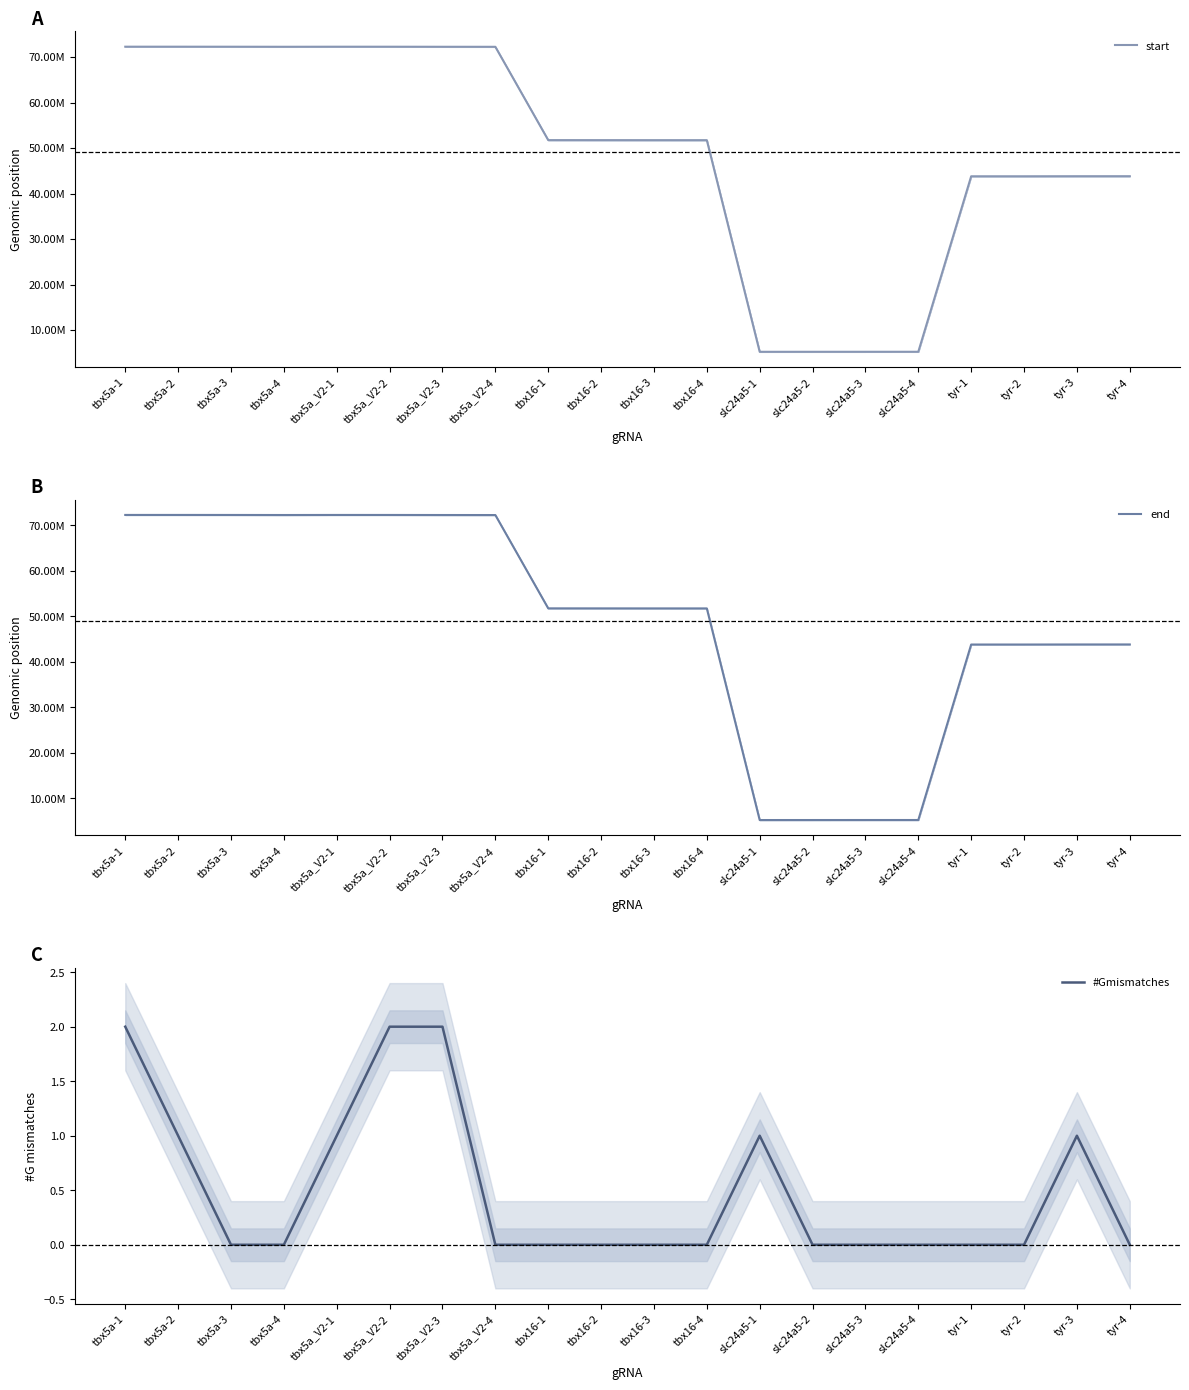

Which has a higher value, slc24a5-3 or tyr-2?

tyr-2